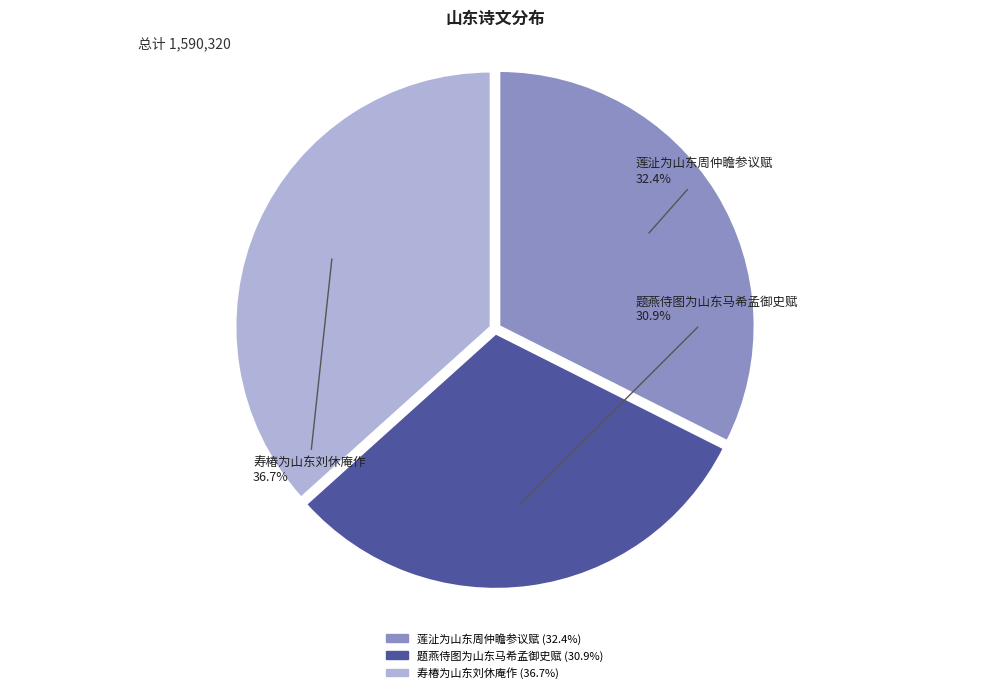

Is it true that 莲沚为山东周仲瞻参议赋 is 32% of the pie?

True